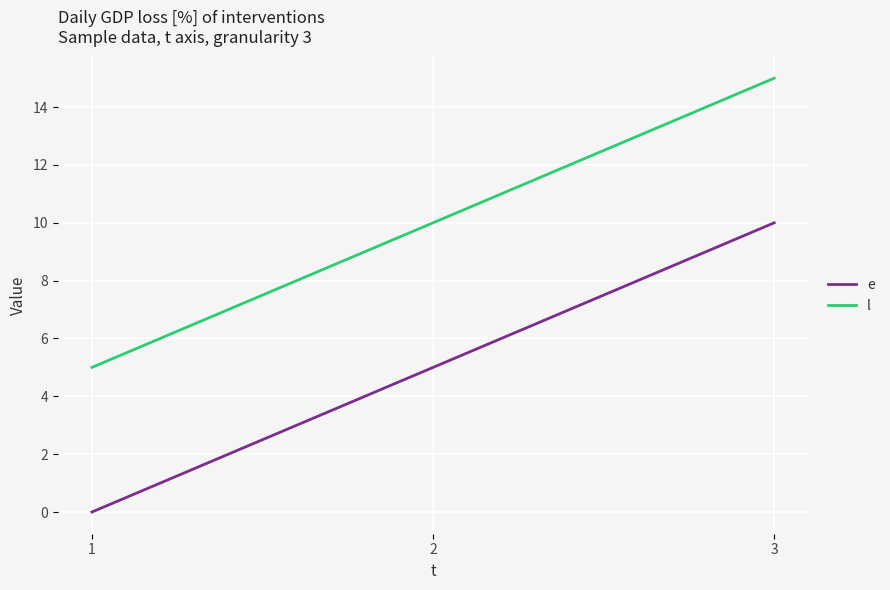

What is the total value across all series at 2?

15